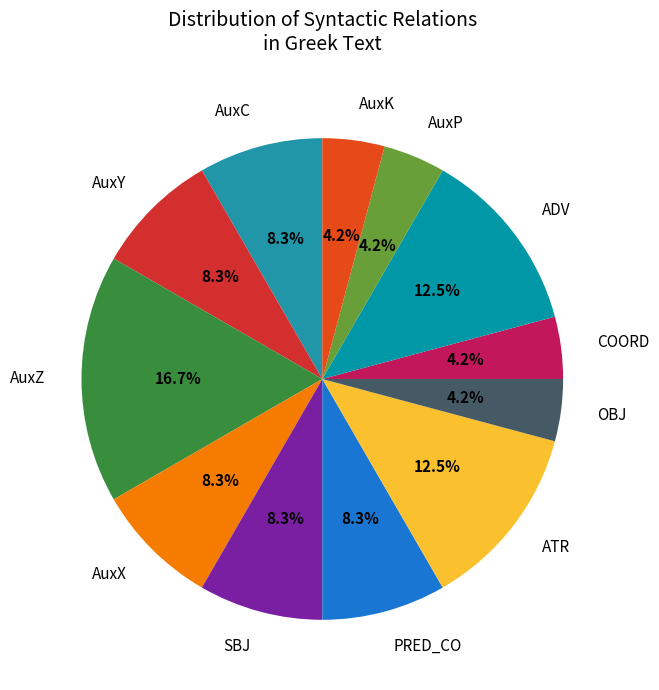

Is SBJ the majority of the pie?

No